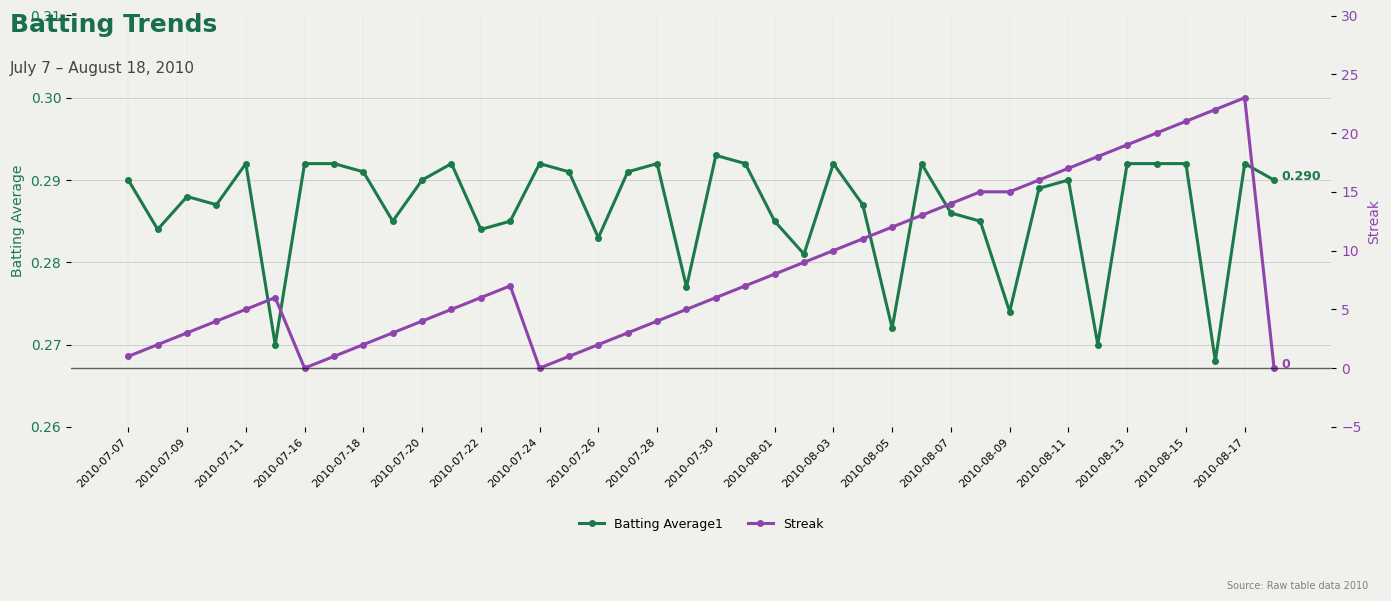

True or false: Batting Average1 has more than 1 interior local peaks.

True